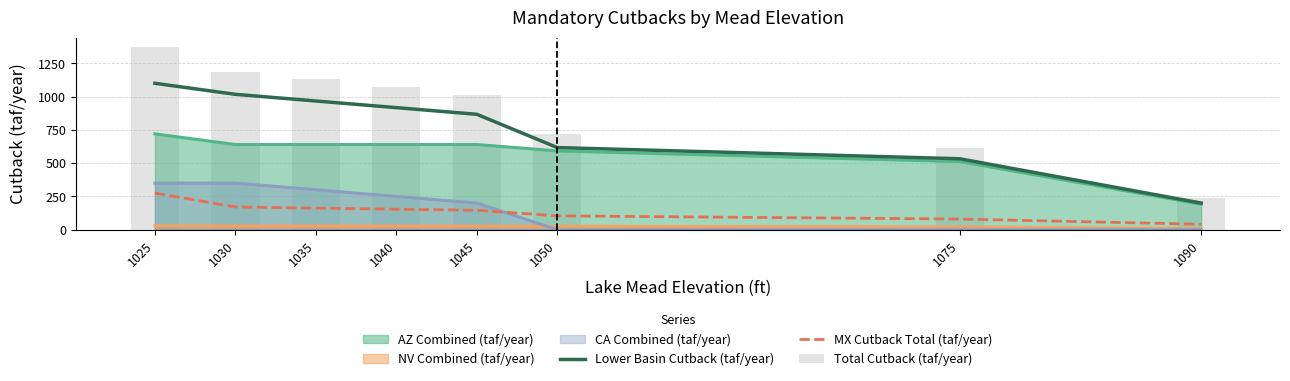

Does the chart contain any negative values?

No